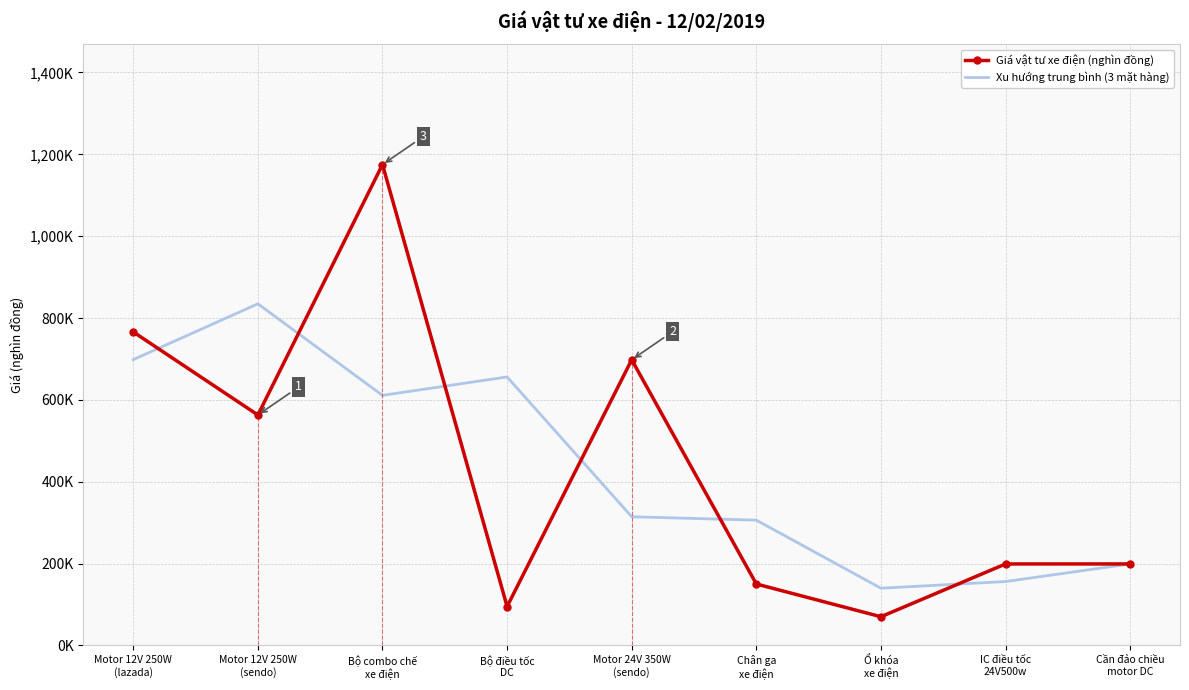

Between Cần đảo chiều
motor DC and Bộ combo chế
xe điện, which is larger?

Bộ combo chế
xe điện